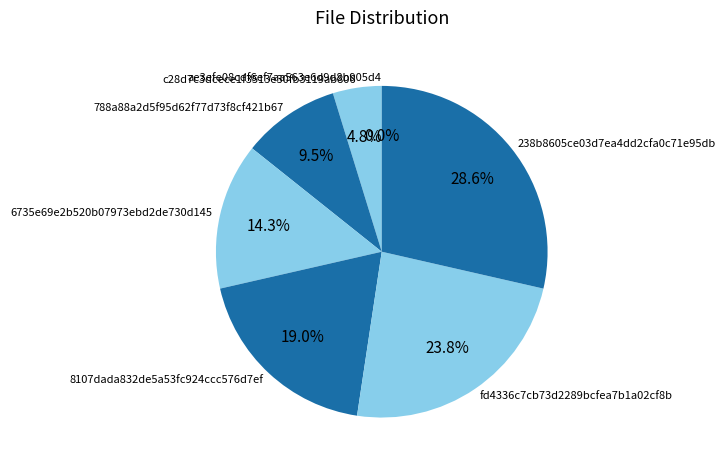

Rank the categories by value from highest to lowest.

238b8605ce03d7ea4dd2cfa0c71e95db, fd4336c7cb73d2289bcfea7b1a02cf8b, 8107dada832de5a53fc924ccc576d7ef, 6735e69e2b520b07973ebd2de730d145, 788a88a2d5f95d62f77d73f8cf421b67, c28d7c3dcece1f3513e30fb3119ab806, ae3efe08cdf6ef7aa563e6d9d8b905d4